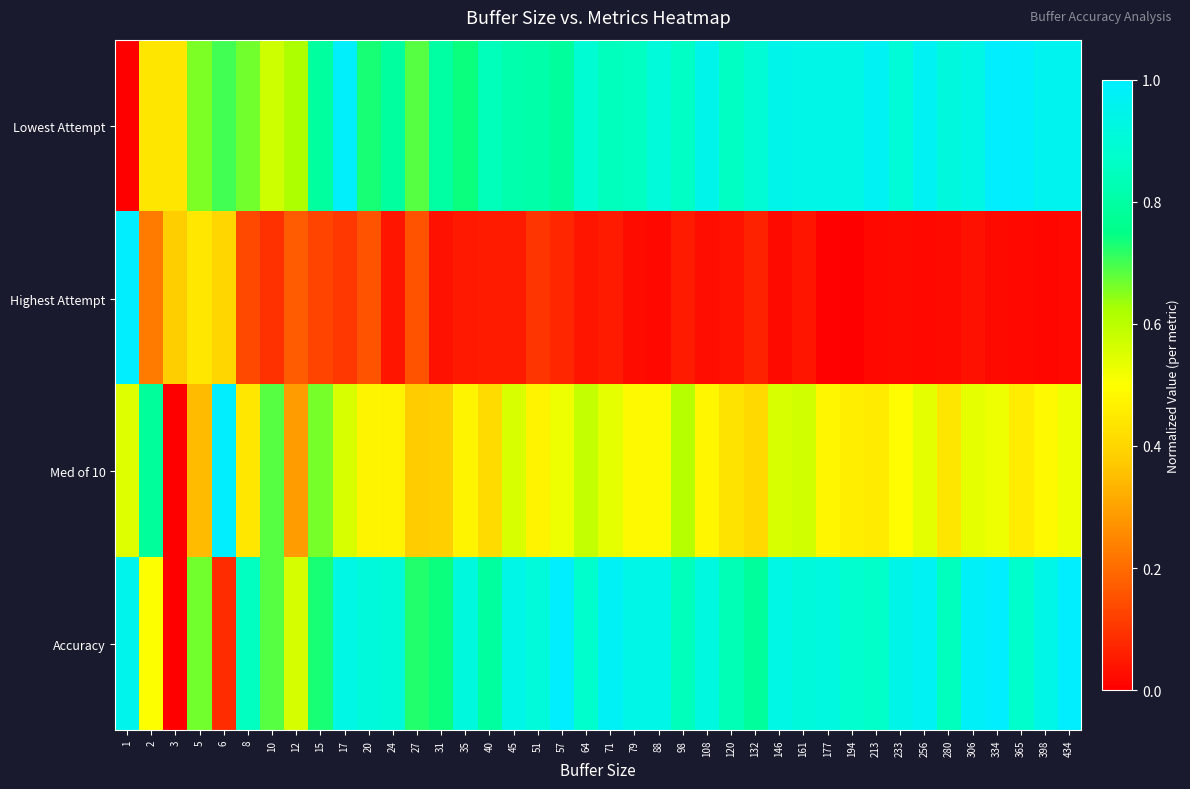

List the series in order of their peak value, highest first.

Lowest Attempt, Highest Attempt, Med of 10, Accuracy